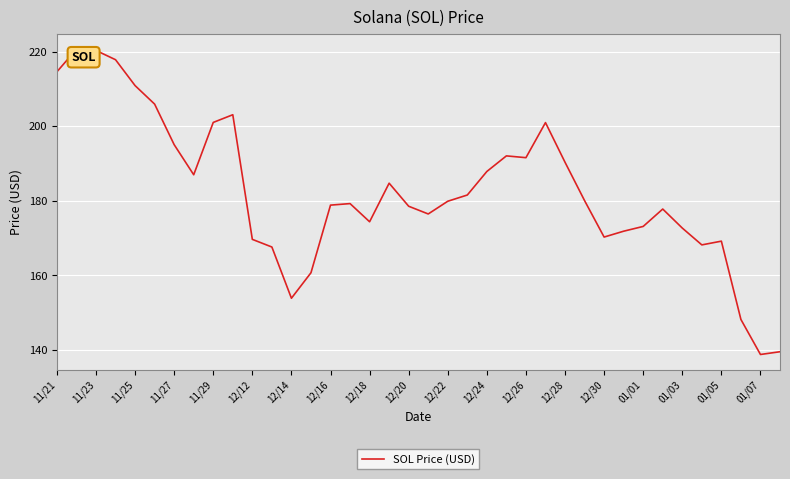

What is the difference between the maximum and minimum values?

81.8